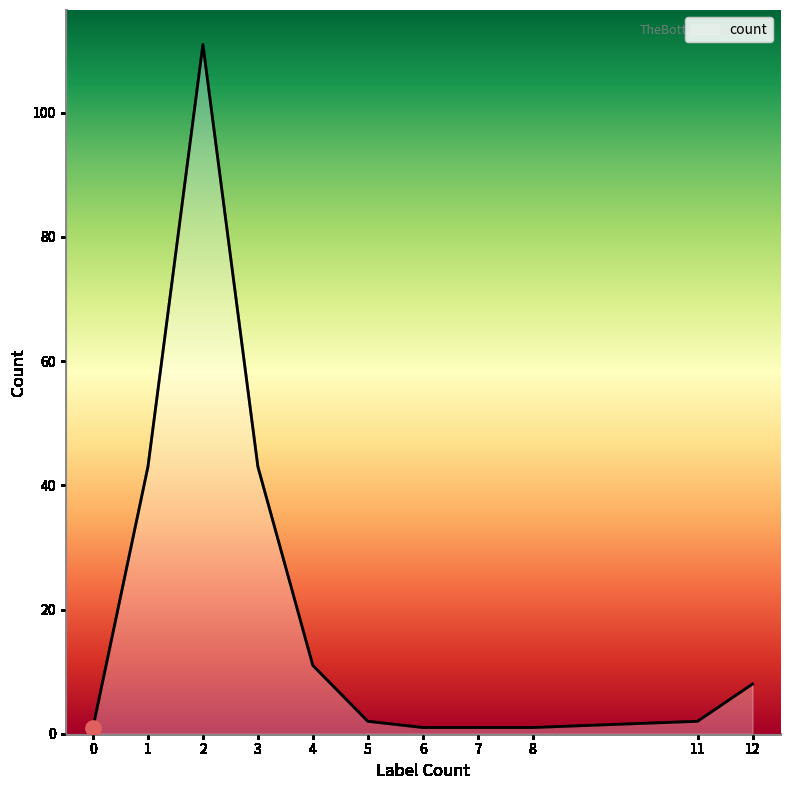

Approximately how many times larger is the value at 1 compared to 0?

43.0